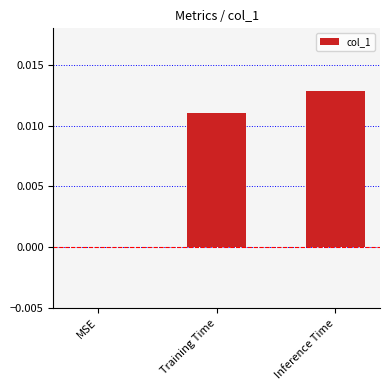

How many series are shown in this chart?

1